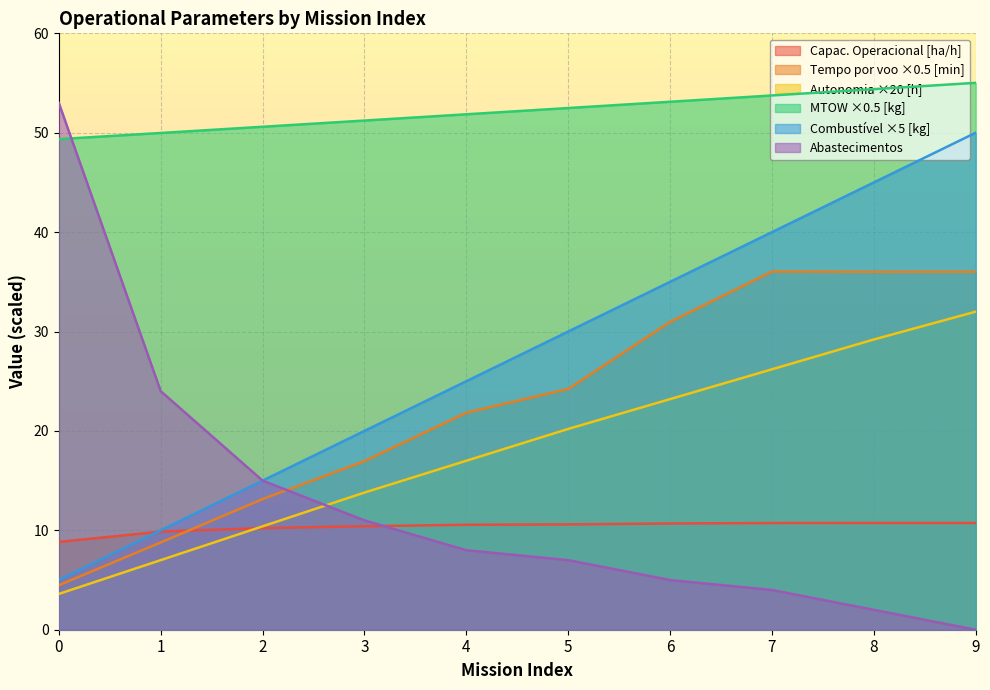

At which label does Tempo por voo [min] reach its peak?

7